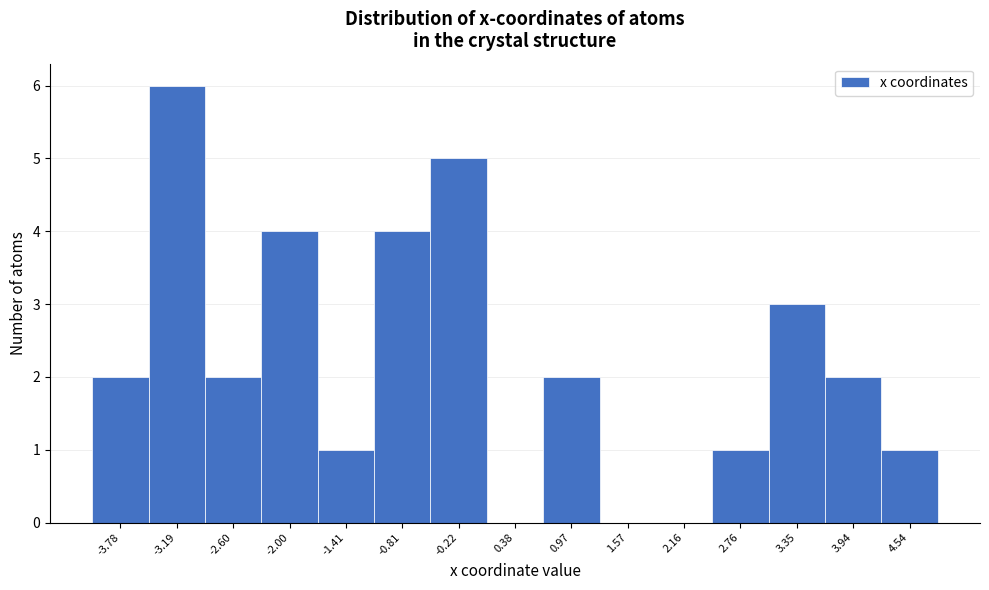

Reading left to right, transcribe all the data shown in this chart.

-3.78=2	-3.19=6	-2.60=2	-2.00=4	-1.41=1	-0.81=4	-0.22=5	0.38=0	0.97=2	1.57=0	2.16=0	2.76=1	3.35=3	3.94=2	4.54=1